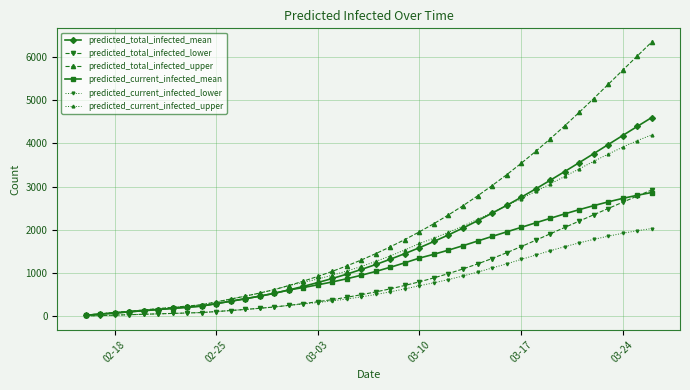

Which series has the largest total across all categories?

predicted_total_infected_upper